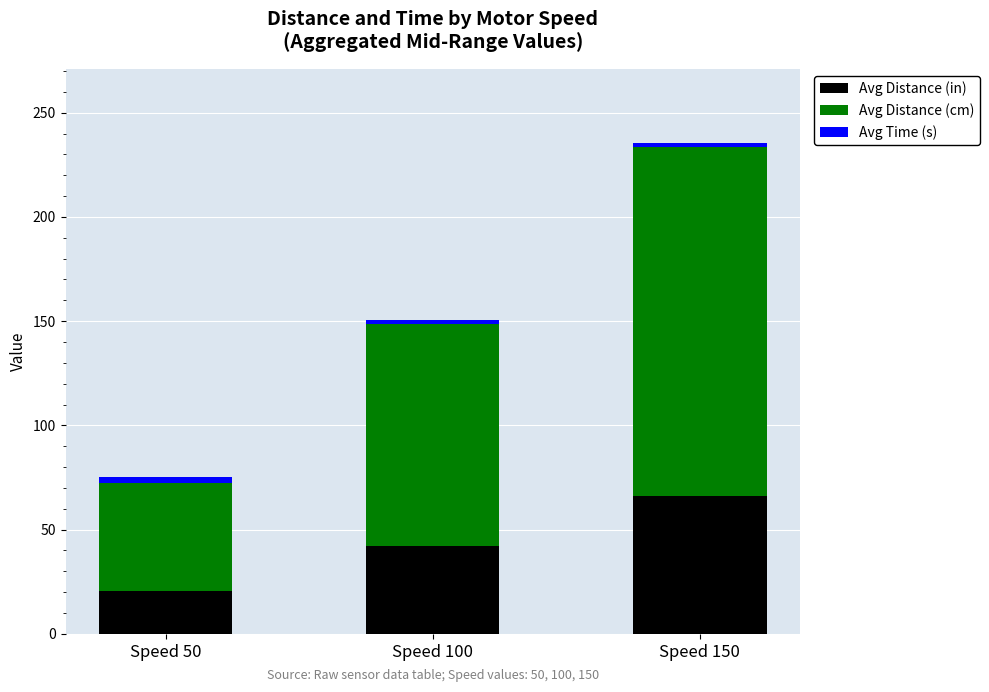

The value of Avg Distance (in) at Speed 100 is 17.3. True or false?

False